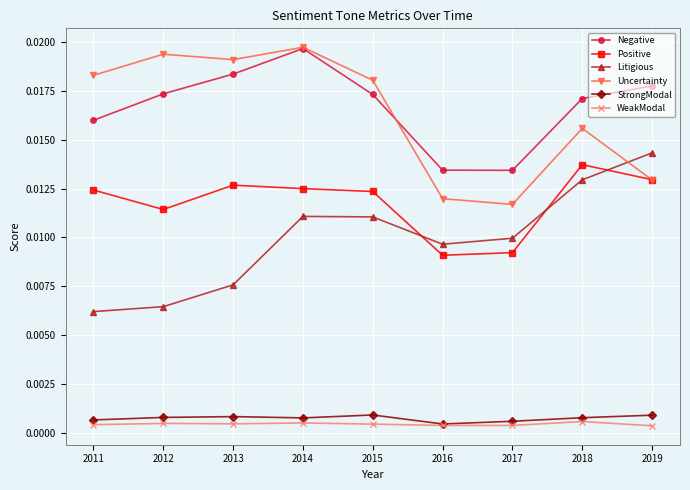

Between 2014 and 2017, which series saw the biggest shift?

Uncertainty